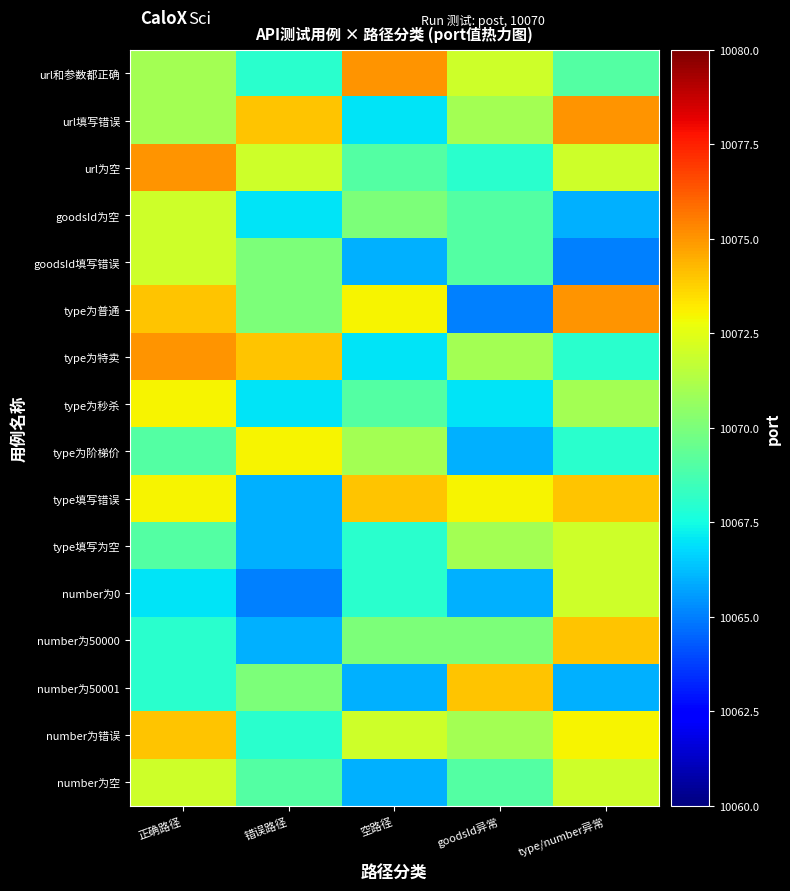

What is the difference between the highest and lowest values at type/number异常?

10